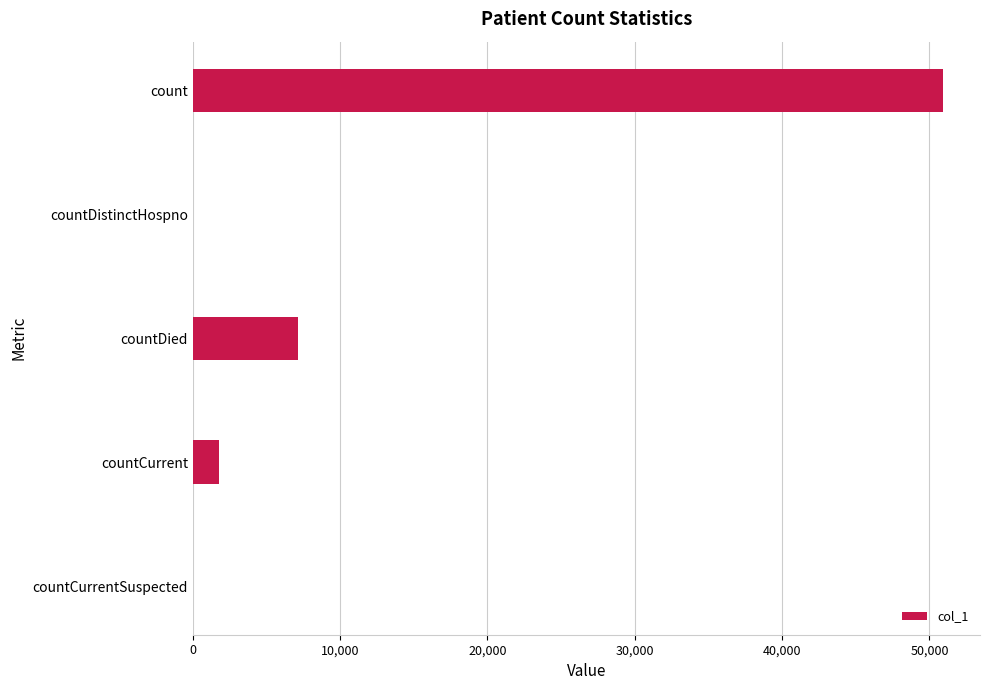

True or false: the data shows 50888 at count.

True